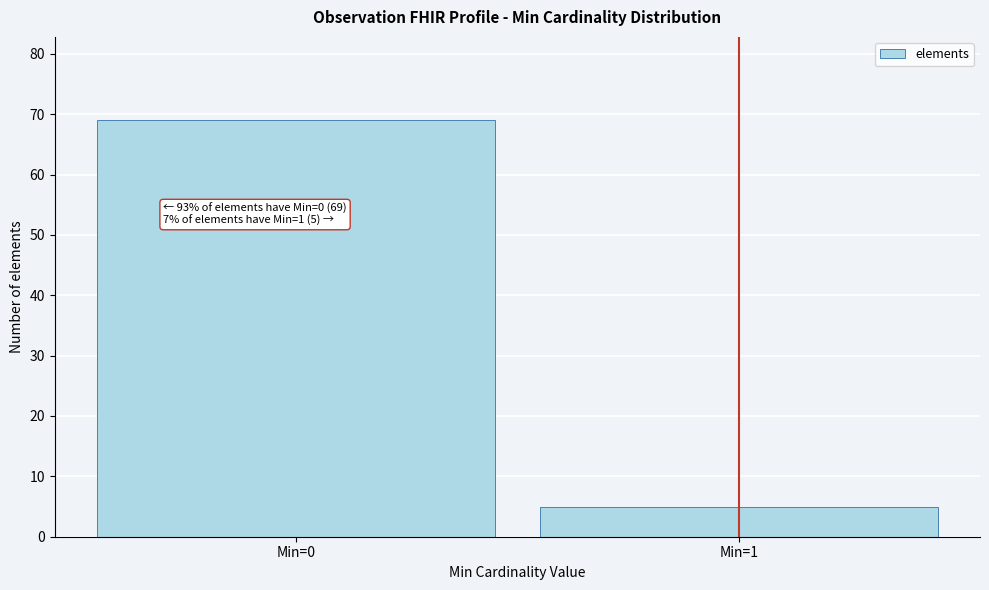

Reading left to right, extract all data points from this chart.

Min=0=69	Min=1=5